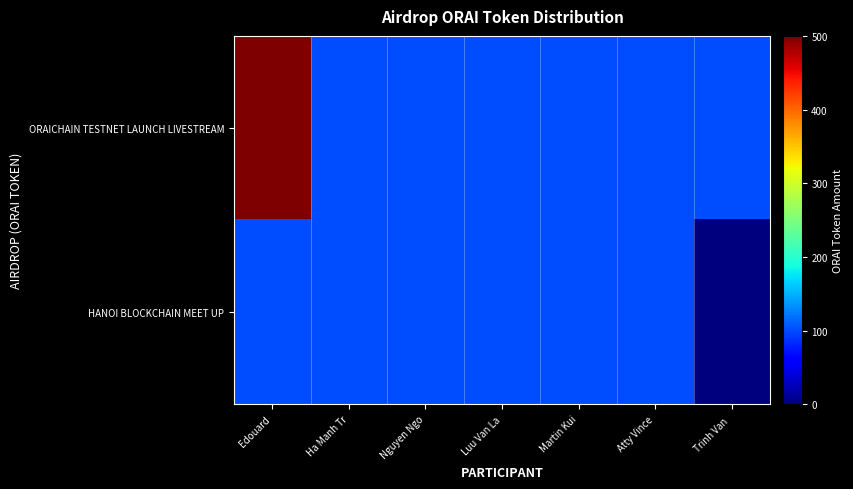

What is the difference between the highest and lowest values at Trinh Van ?

100